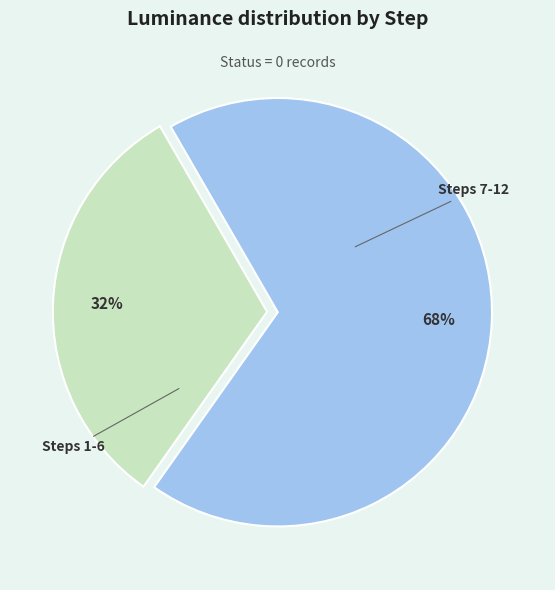

Count the number of slices in the pie.

2